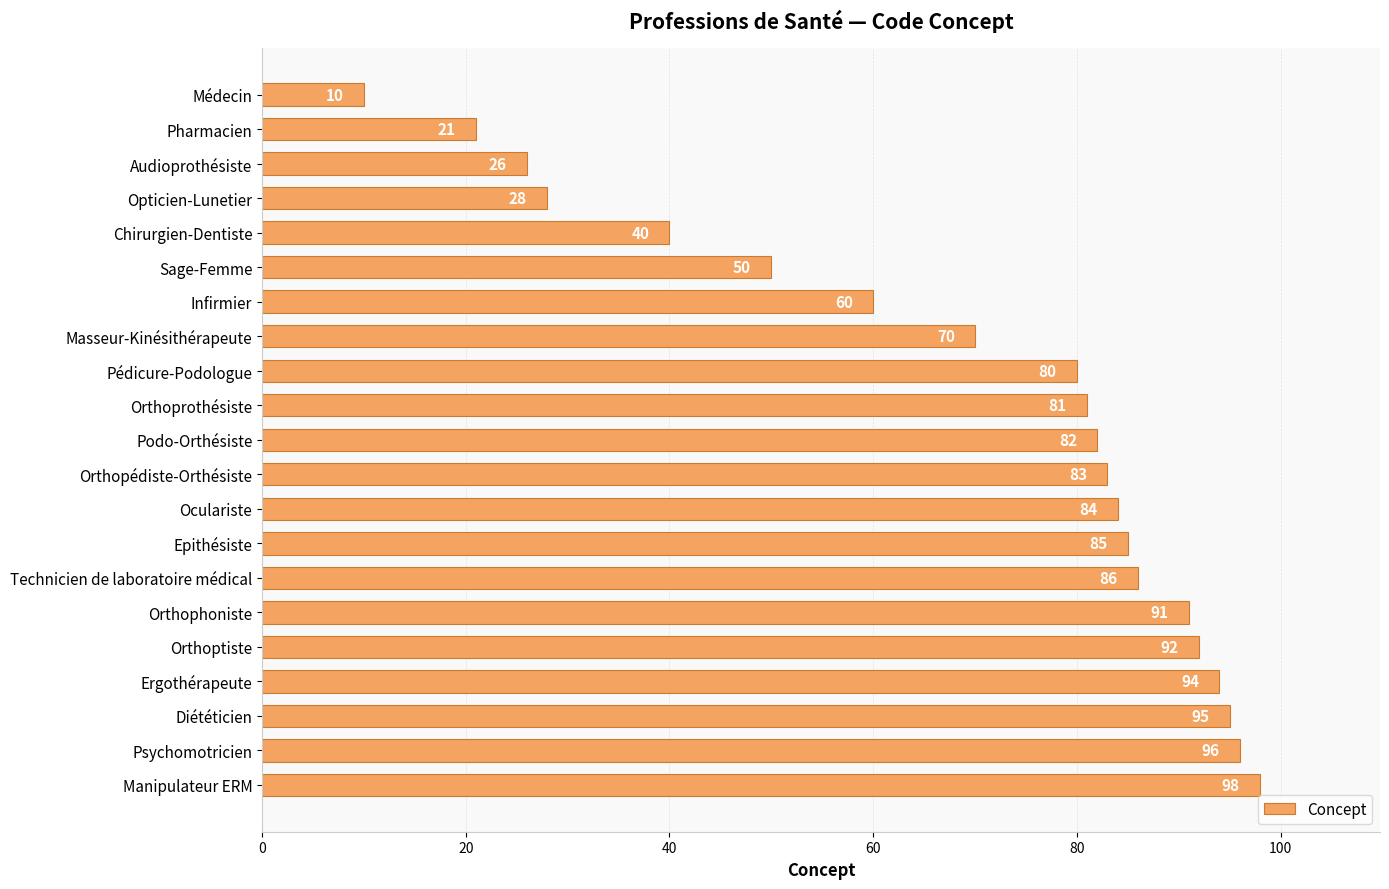

The chart shows a value of 96 at Psychomotricien. True or false?

True